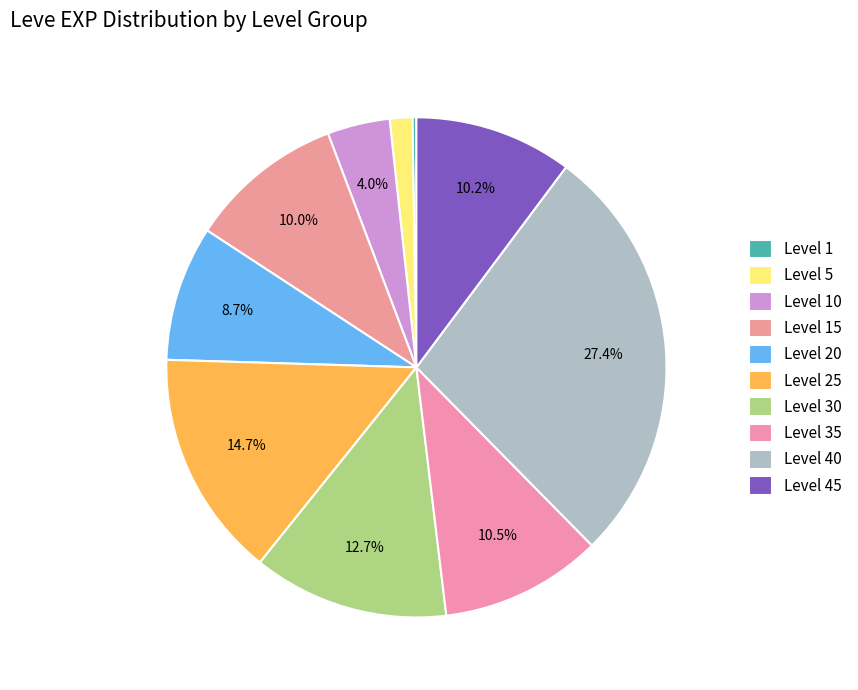

To the nearest percent, what is the difference between the Level 30 and Level 20 slice percentages?

4%